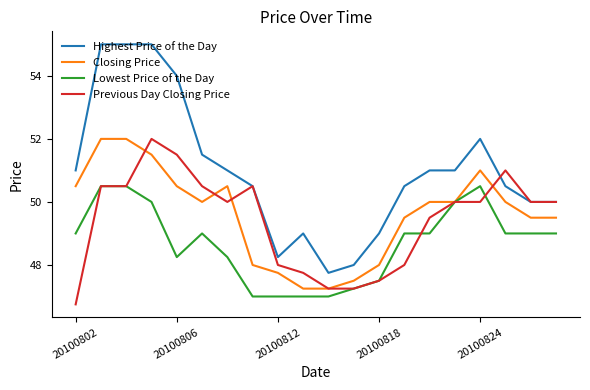

Which series has the largest range (max minus min)?

Highest Price of the Day